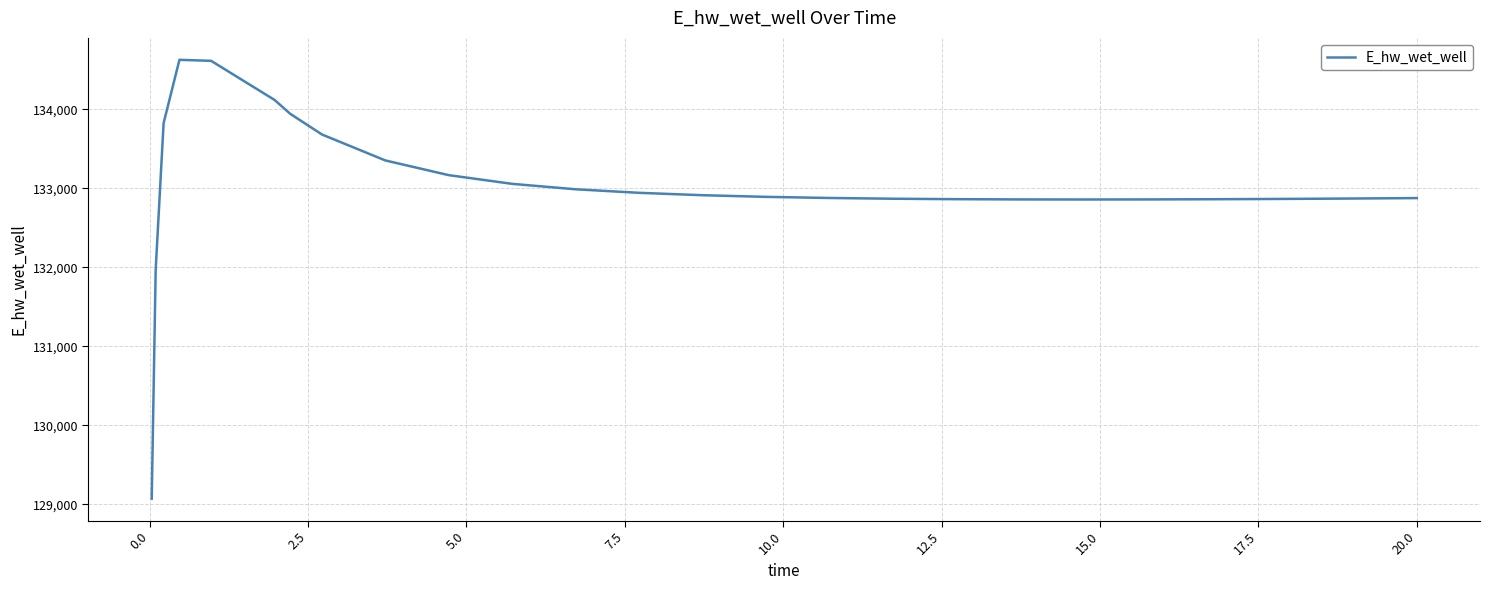

What is the maximum value shown in the chart?

134627.5